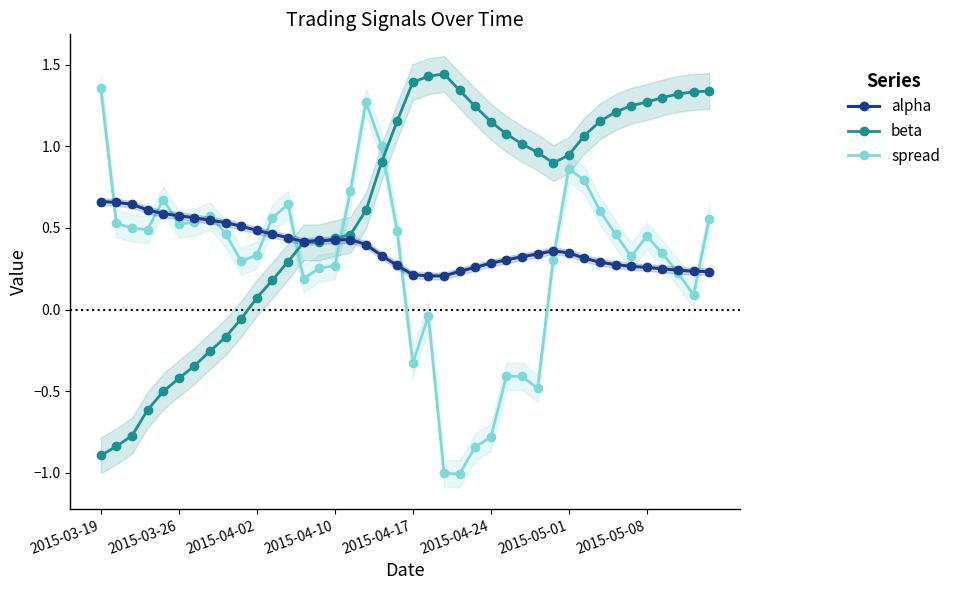

At which label does spread first exceed 0?

2015-03-19